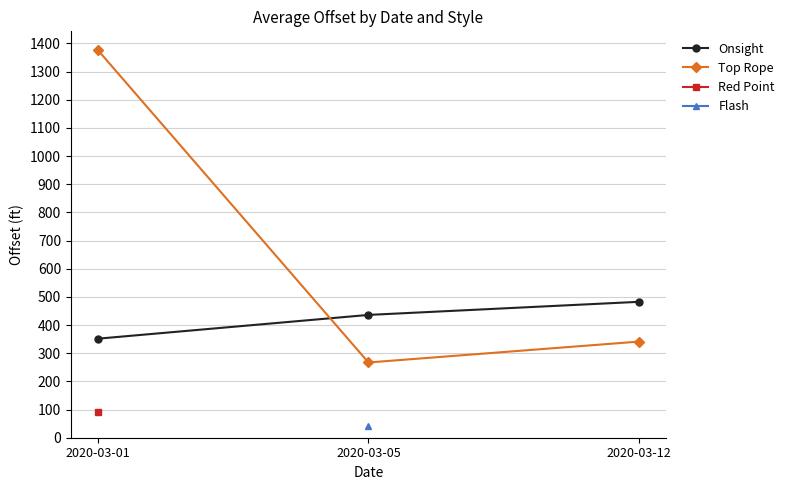

What is the difference between the maximum and minimum values in the Top Rope series?

1109.1